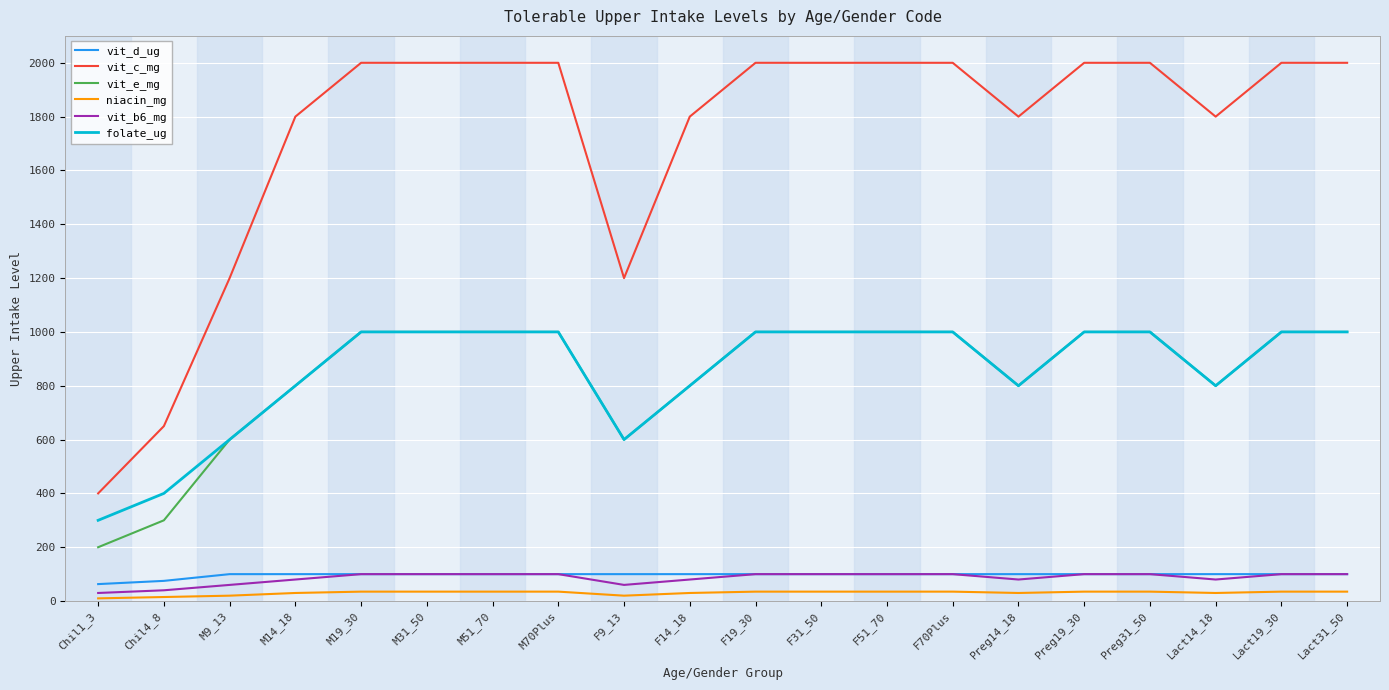

What is the maximum value shown in the chart?

2000